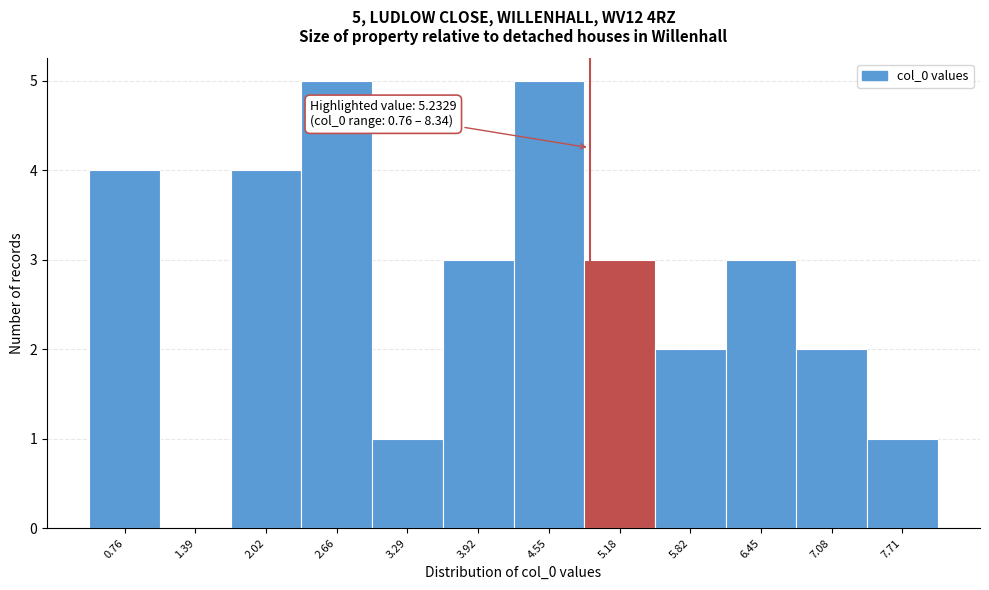

Reading left to right, transcribe all the data shown in this chart.

0.76=4	1.39=0	2.02=4	2.66=5	3.29=1	3.92=3	4.55=5	5.18=3	5.82=2	6.45=3	7.08=2	7.71=1